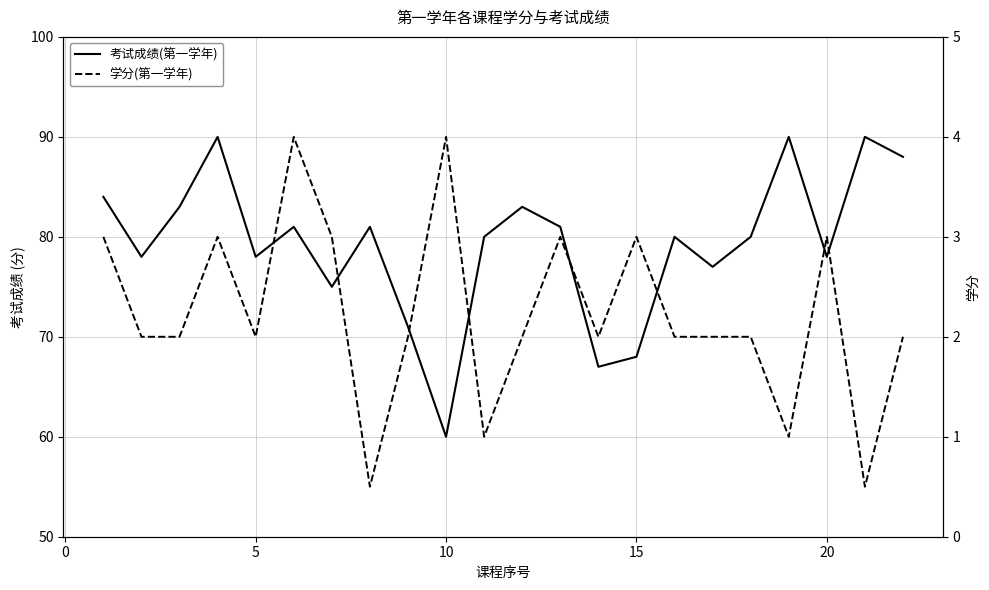

What is the minimum value shown in the chart?

0.5